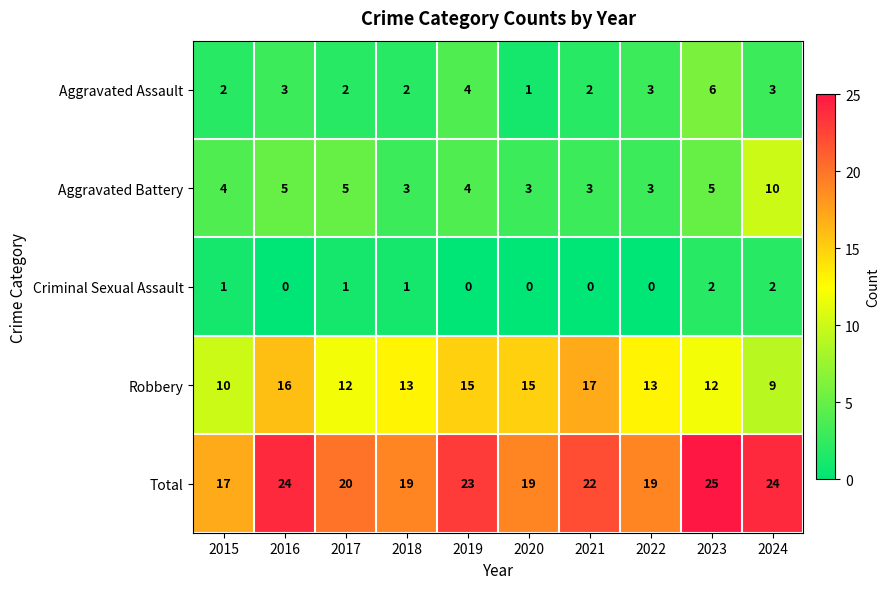

What is the difference between the highest and lowest values at 2016?

24